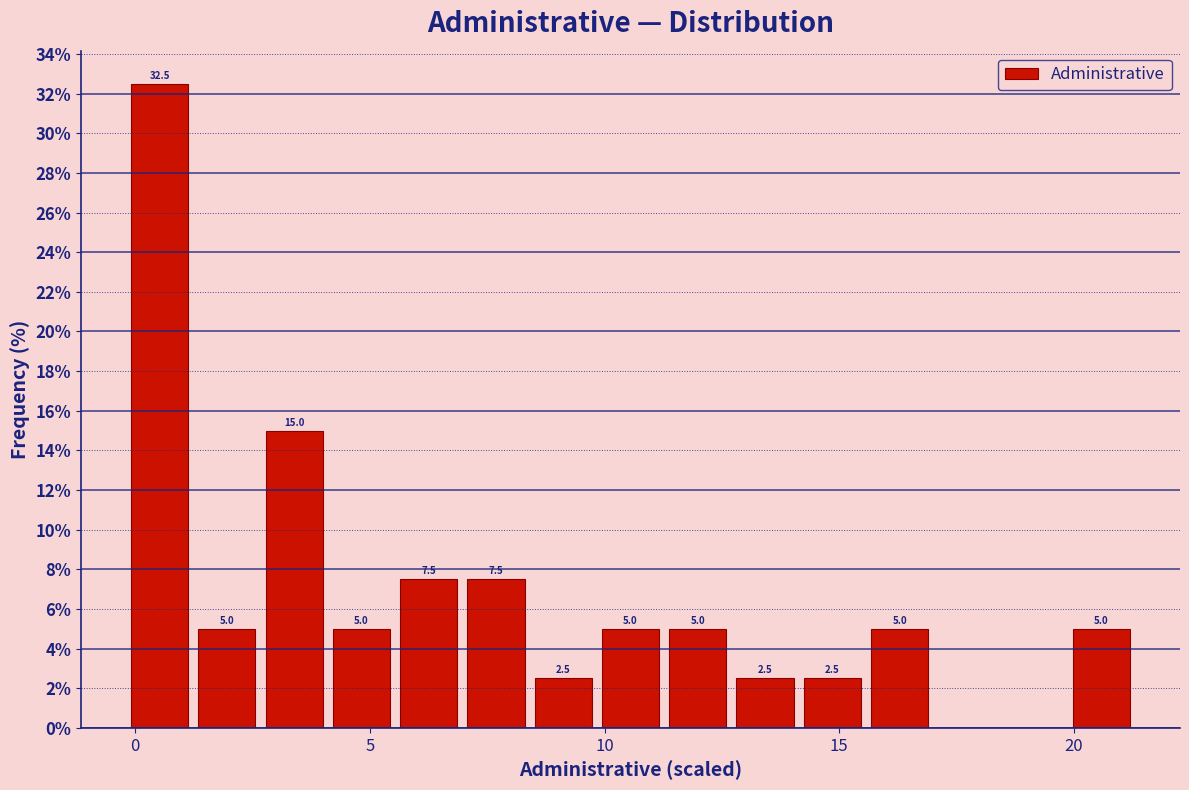

Read against the x-axis, roughly where is the centre of the tallest bar?

0.5